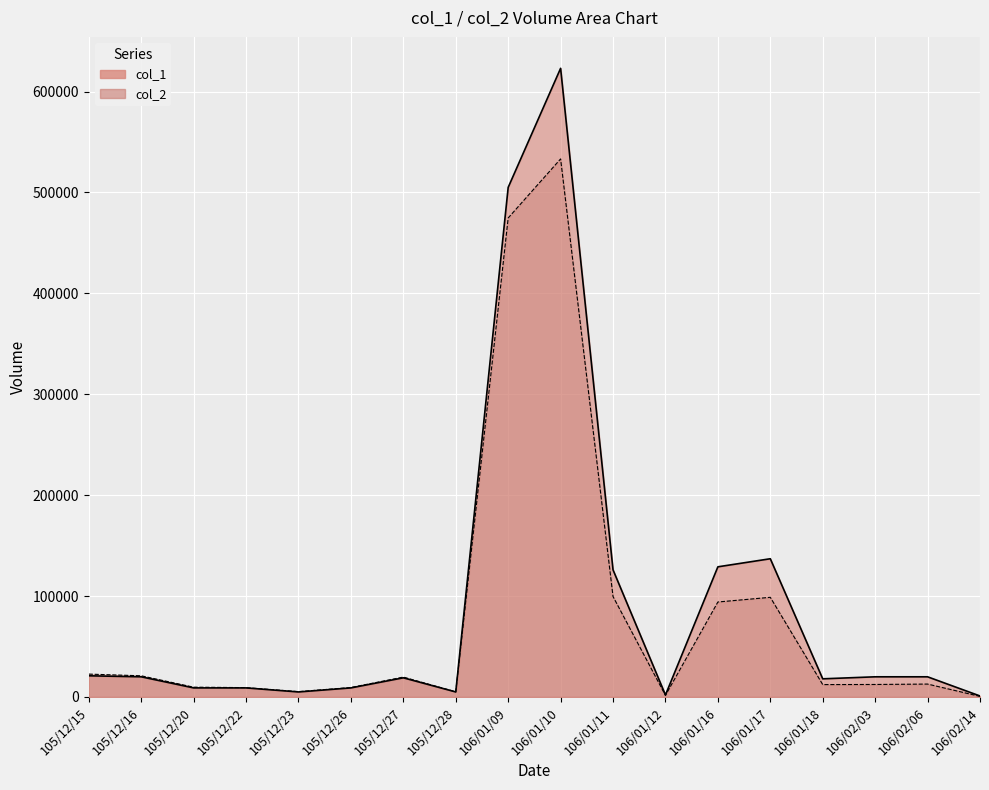

Where is the first local minimum for col_2?

105/12/23